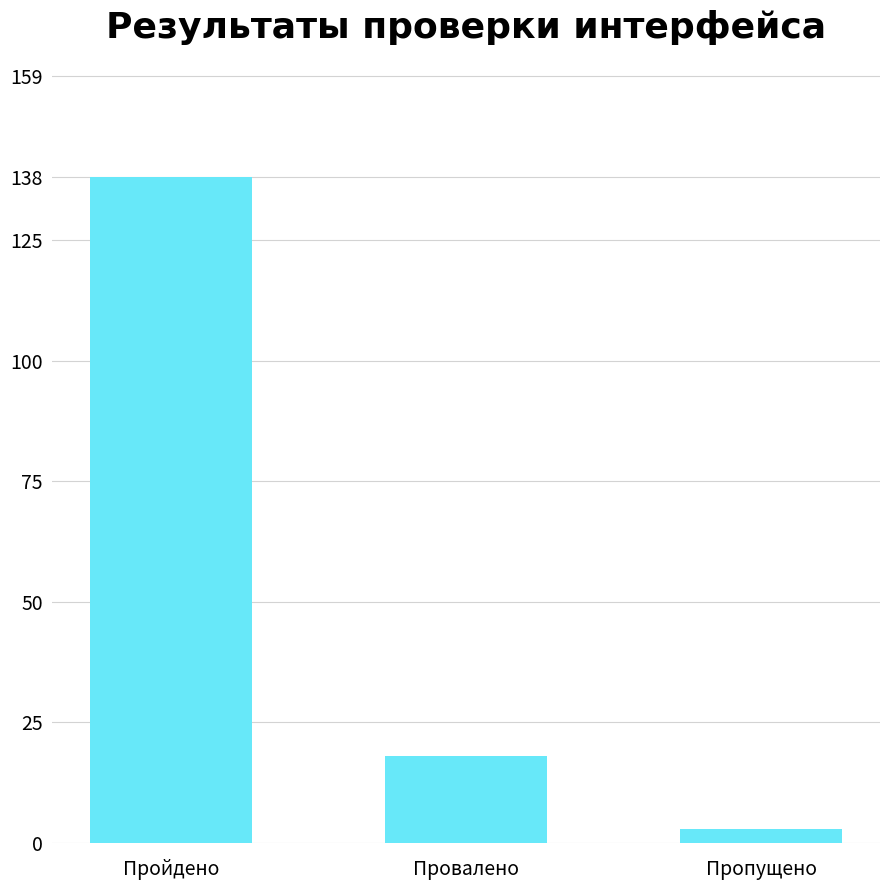

List the labels in order of value, smallest first.

Пропущено, Провалено, Пройдено